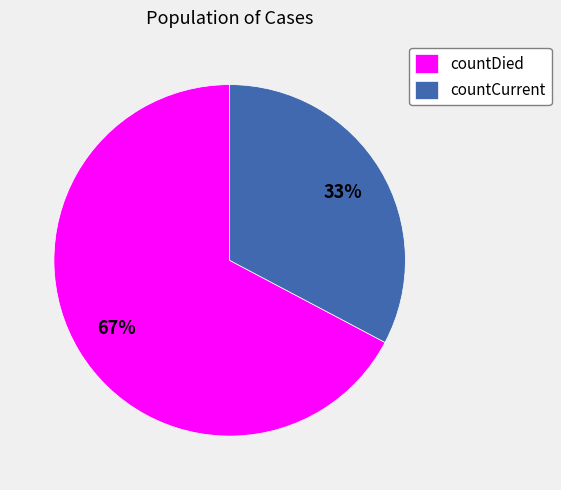

What is the largest slice in the pie chart?

countDied